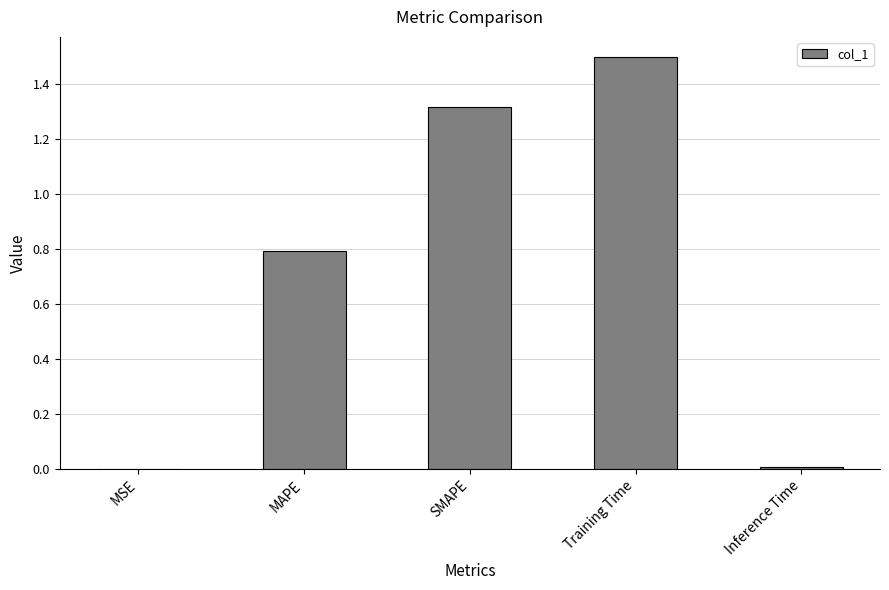

What is the change in value from MSE to SMAPE?

+1.3